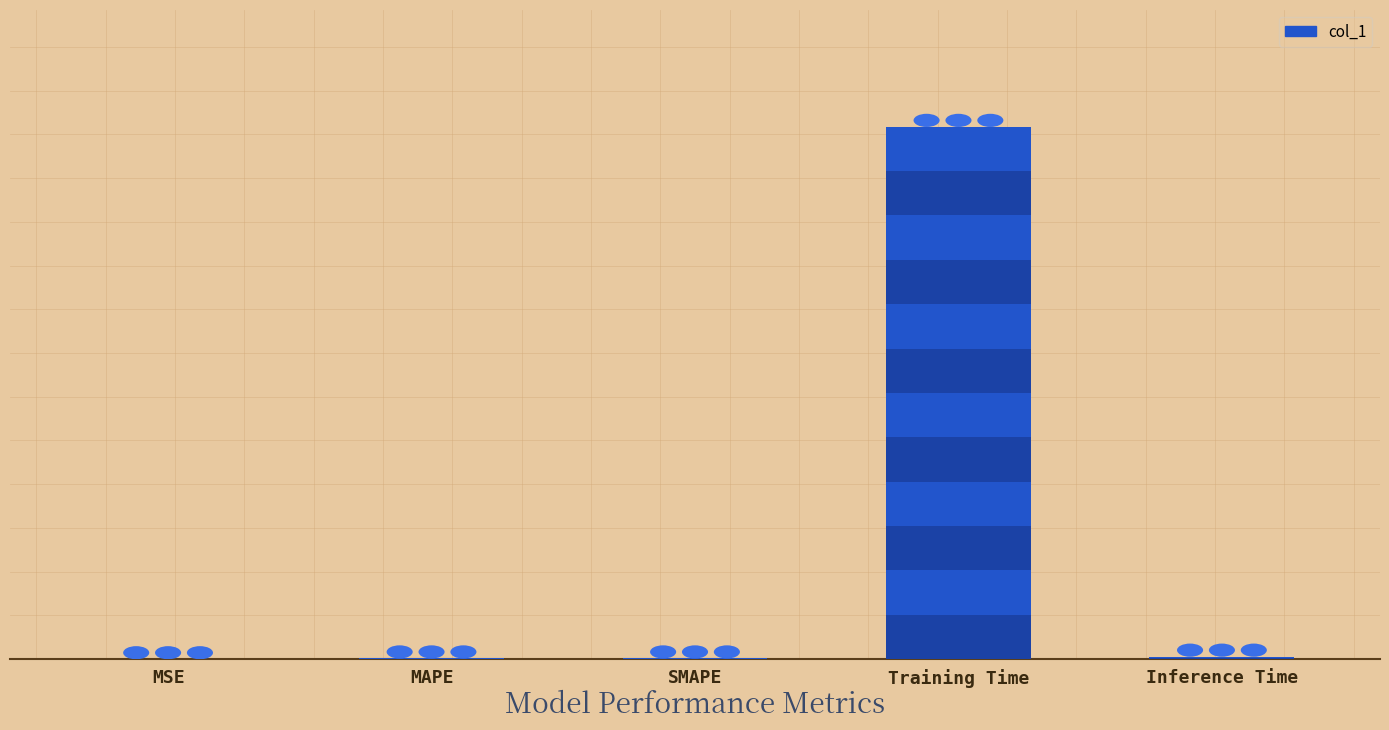

True or false: the data shows 0.0 at SMAPE.

True